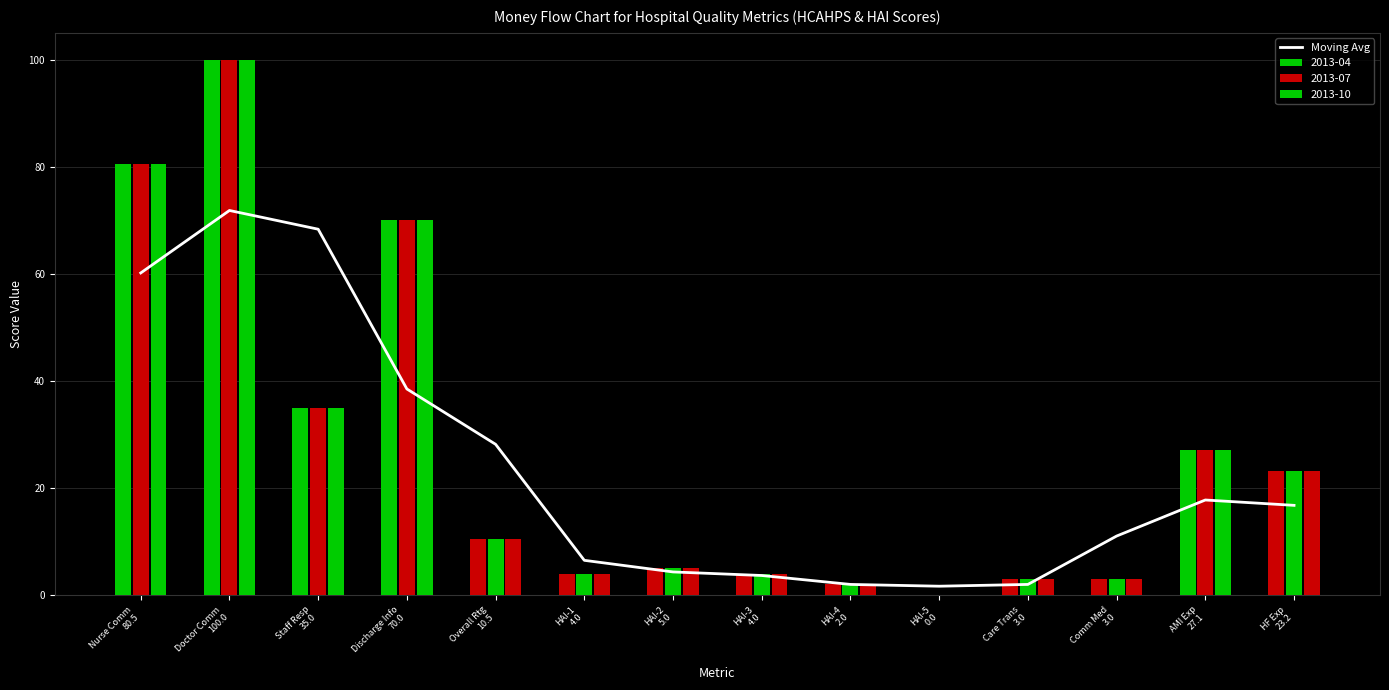

How many values in 2013-07 are above zero?

13